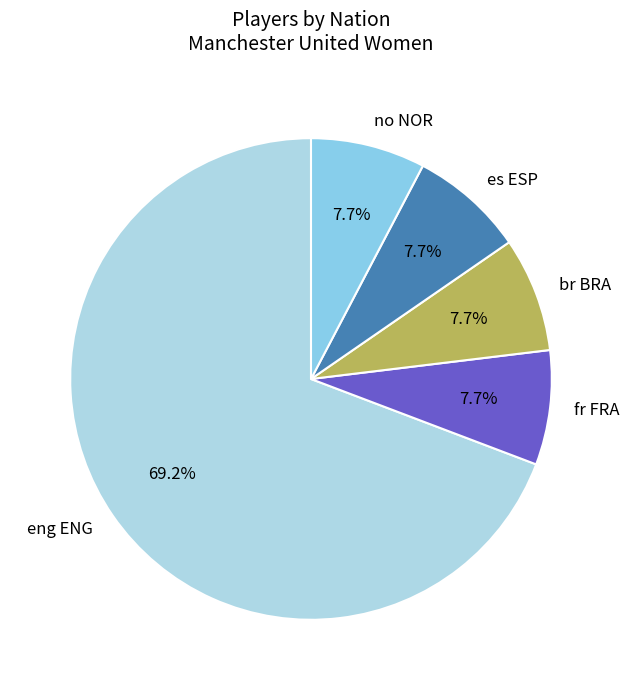

What is the total percentage of es ESP and eng ENG?

76.9%